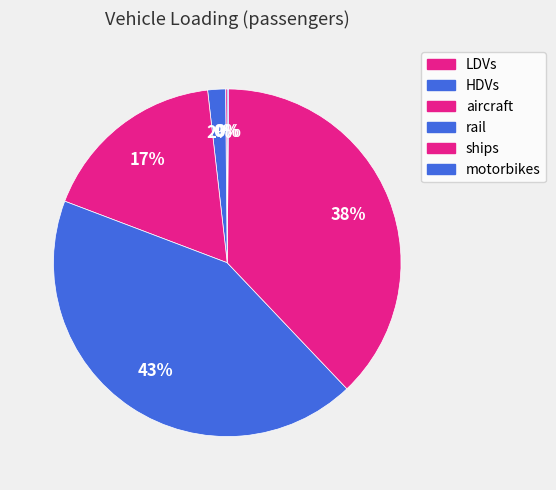

Does HDVs account for over 50% of the chart?

No